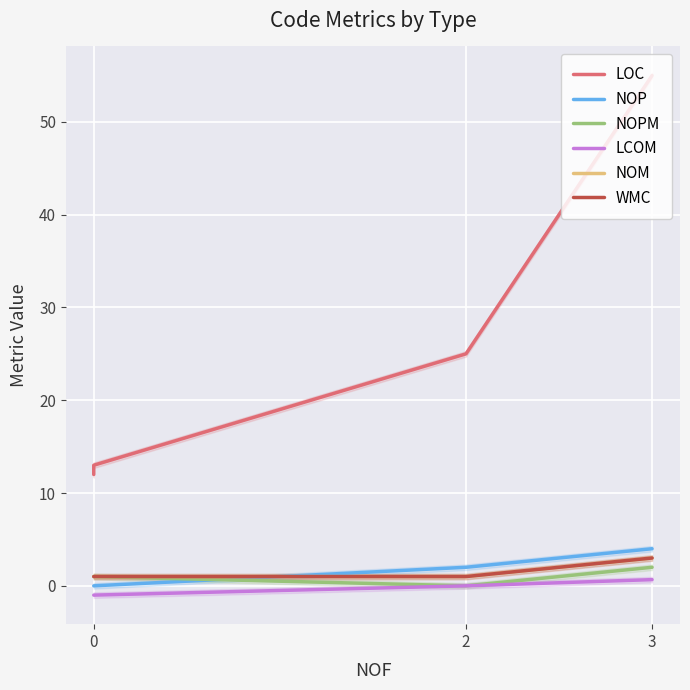

Reading right to left, list all the values displayed in this chart.

LOC: 55.0	25.0	13.0	12.0
NOP: 4.0	2.0	0.0	0.0
NOPM: 2.0	0.0	1.0	1.0
LCOM: 0.7	0.0	-1.0	-1.0
NOM: 3.0	1.0	1.0	1.0
WMC: 3.0	1.0	1.0	1.0